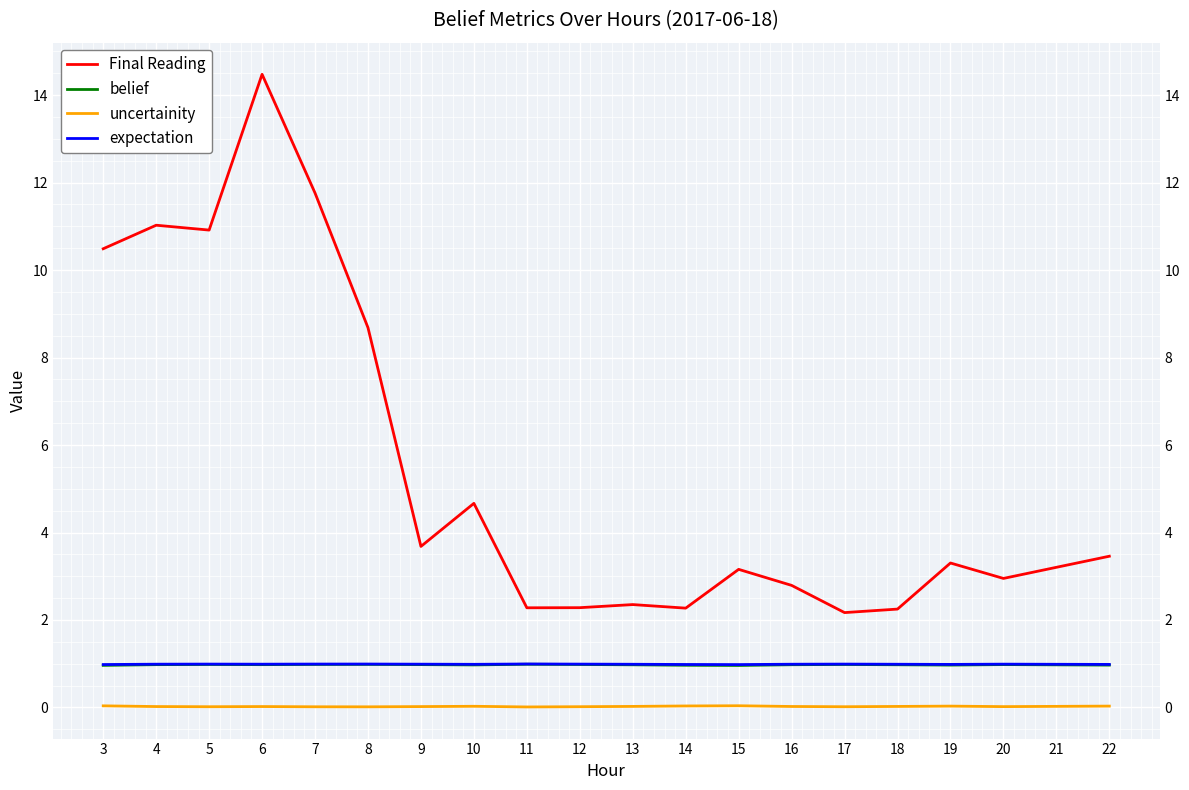

What is the difference between the Final Reading values at 5 and 18?

8.7